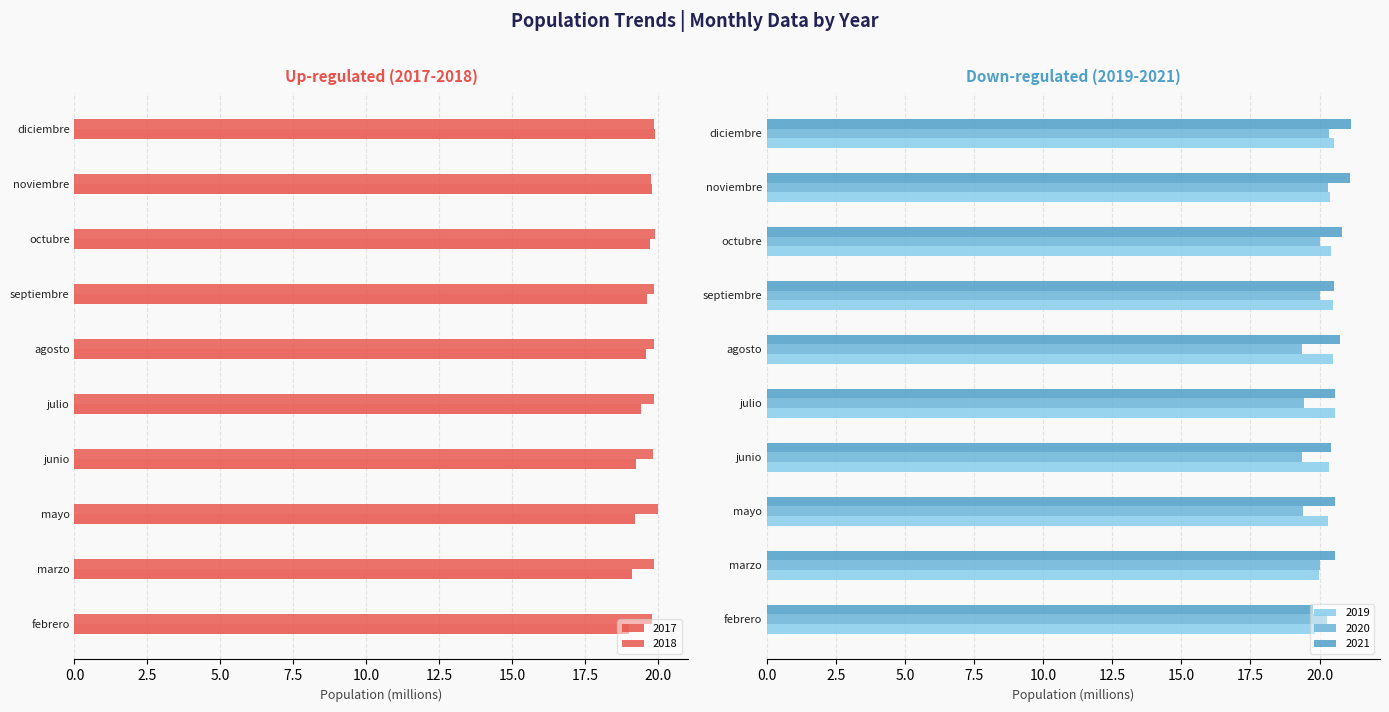

The value of 2017 at mayo is 10.3. True or false?

False